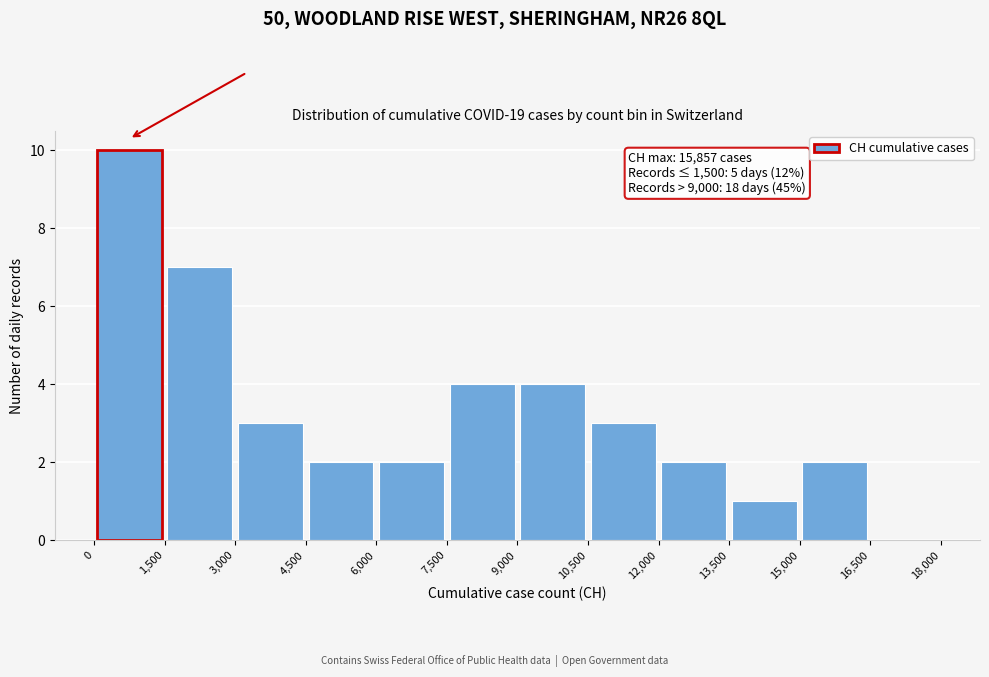

Over which range of the x-axis is the bar tallest?

0 to 1,500